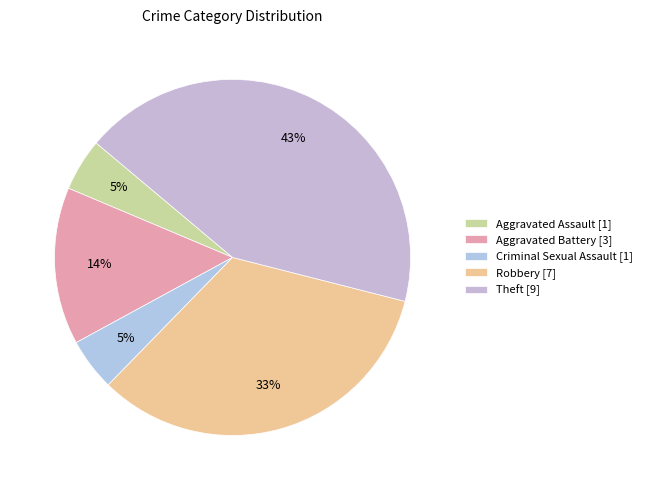

To the nearest percent, what portion does Robbery represent?

33%